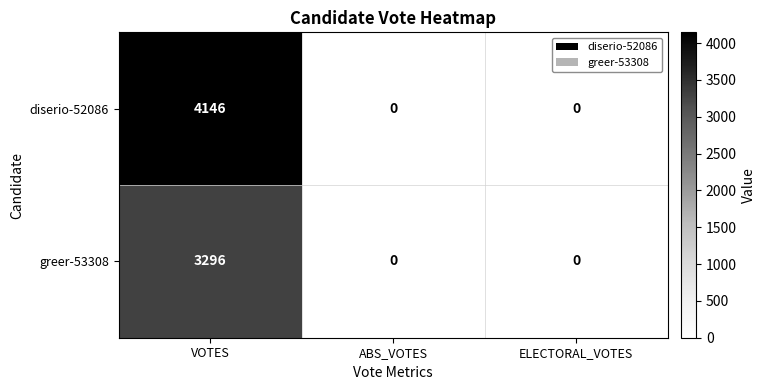

How many diserio-52086 values are between 0 and 4146?

3